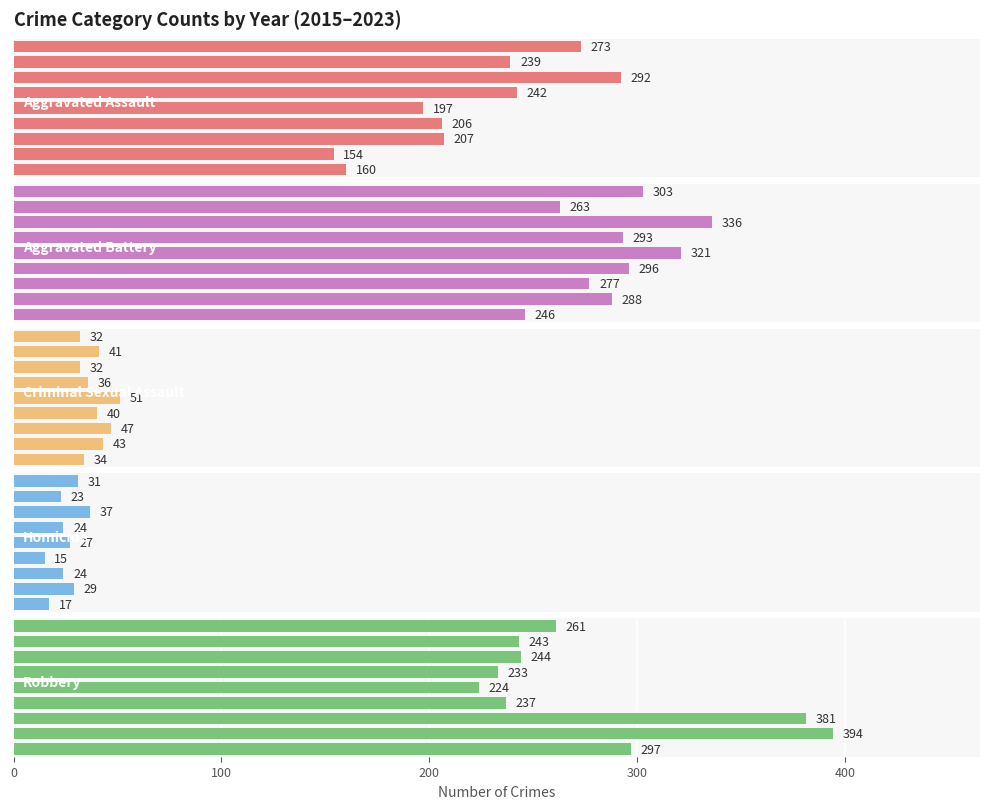

What position from the right is 300?

6